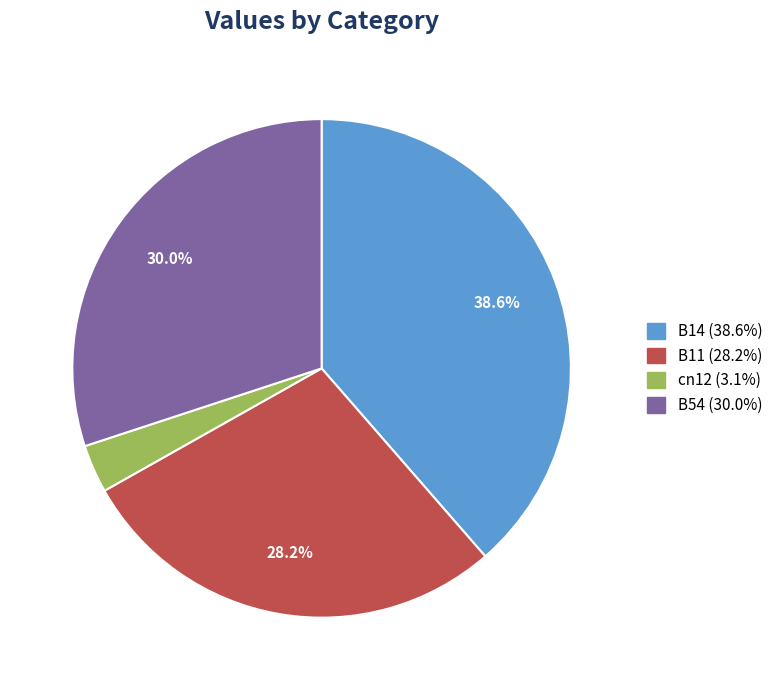

Count the number of slices in the pie.

4